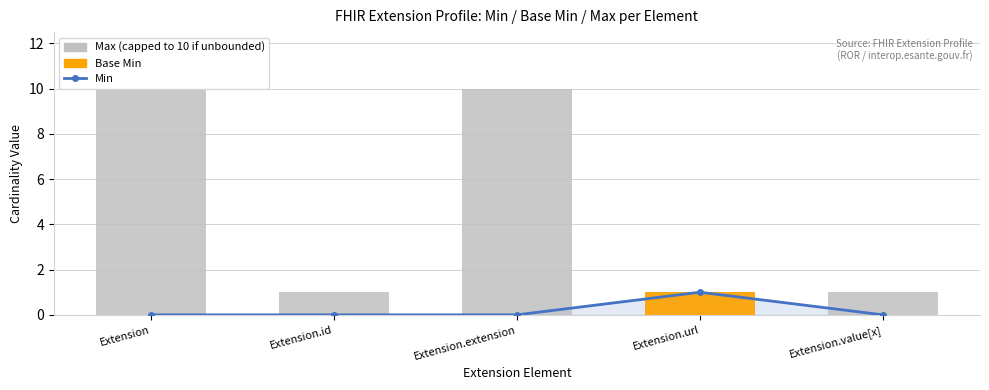

Reading right to left, what are all the values shown in this chart?

Min: 0	1	0	0	0
Max (capped): 1	1	10	1	10
Base Min: 0	1	0	0	0